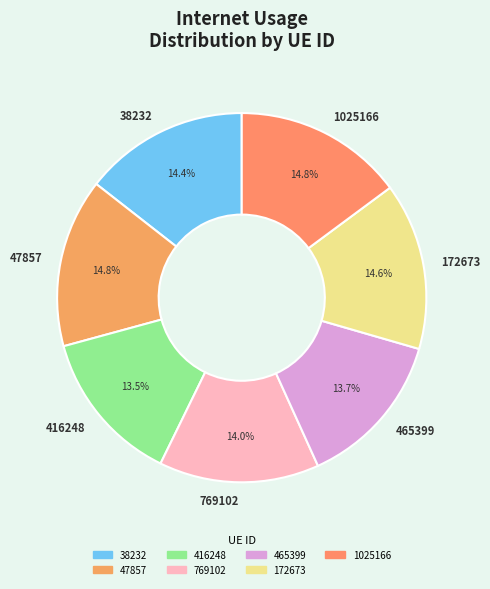

Is the sum of 47857 and 1025166 greater than half?

No